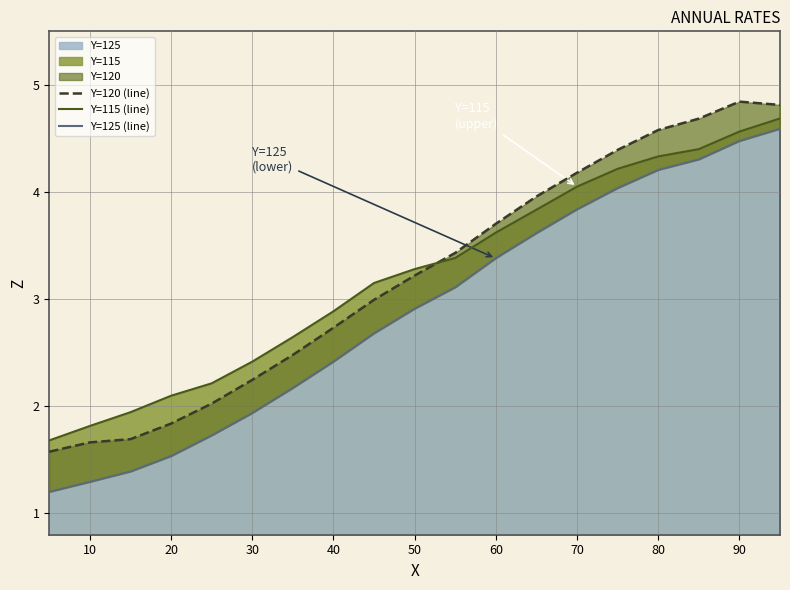

True or false: Y=125 (line) and Y=120 (line) intersect in this chart.

False